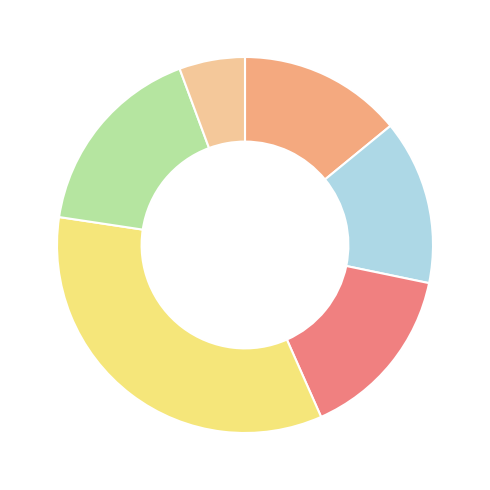

Does any single category account for the majority?

No